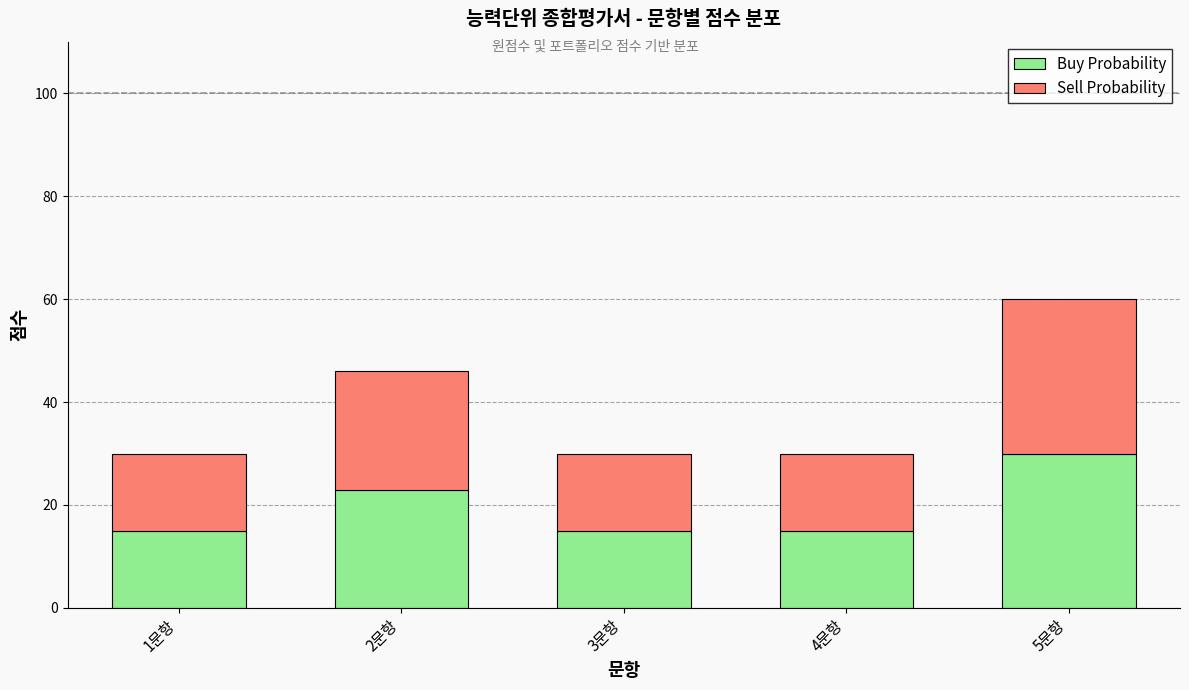

Is it true that Buy Probability equals 15 at 3문항?

True